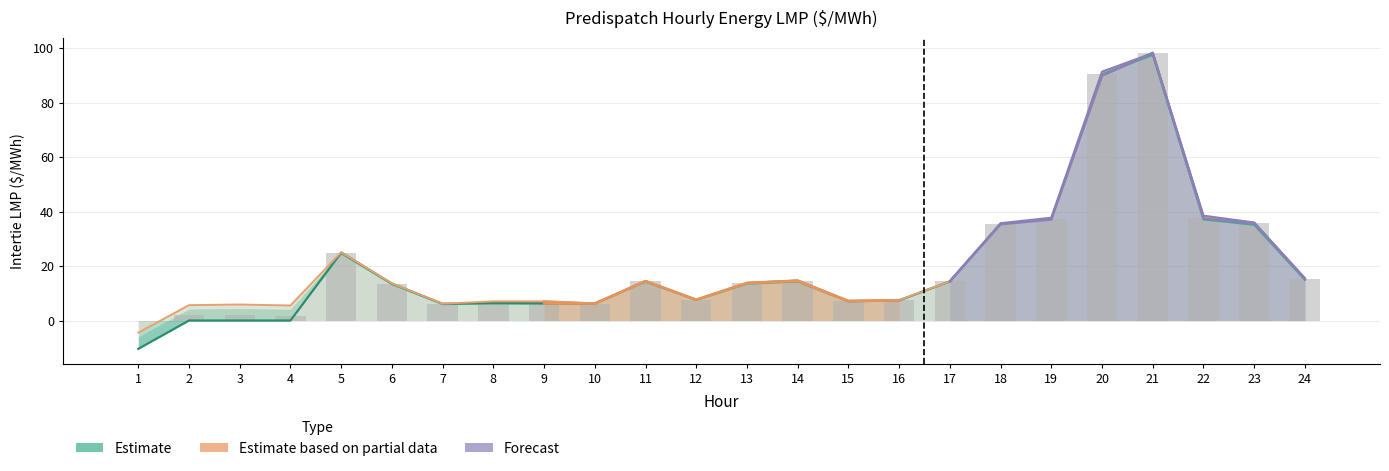

How many distinct data groups are displayed?

4